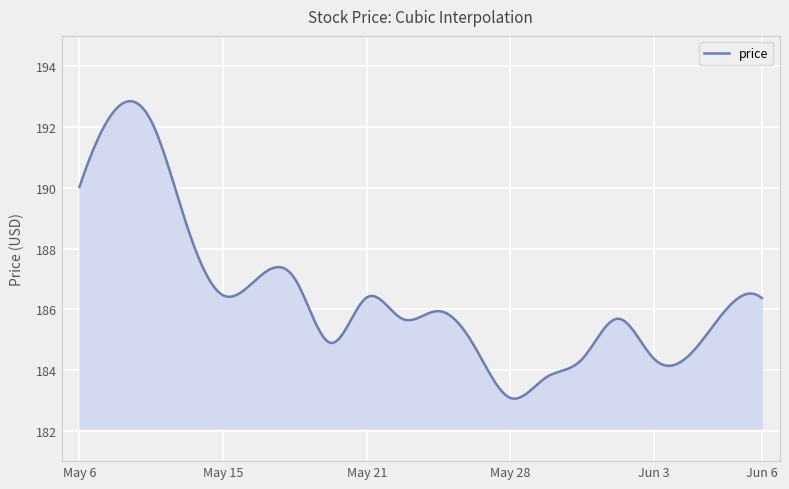

What is the maximum value shown in the chart?

192.9